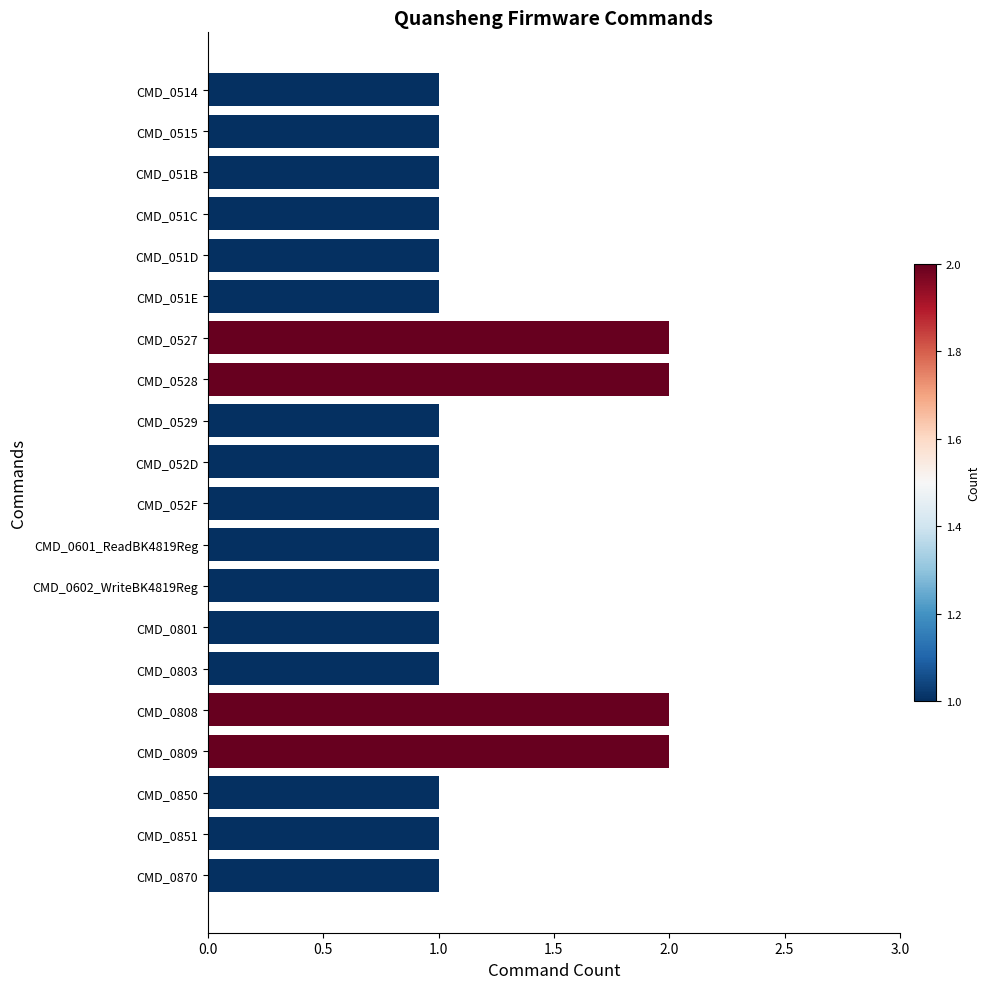

What is the minimum value shown in the chart?

1